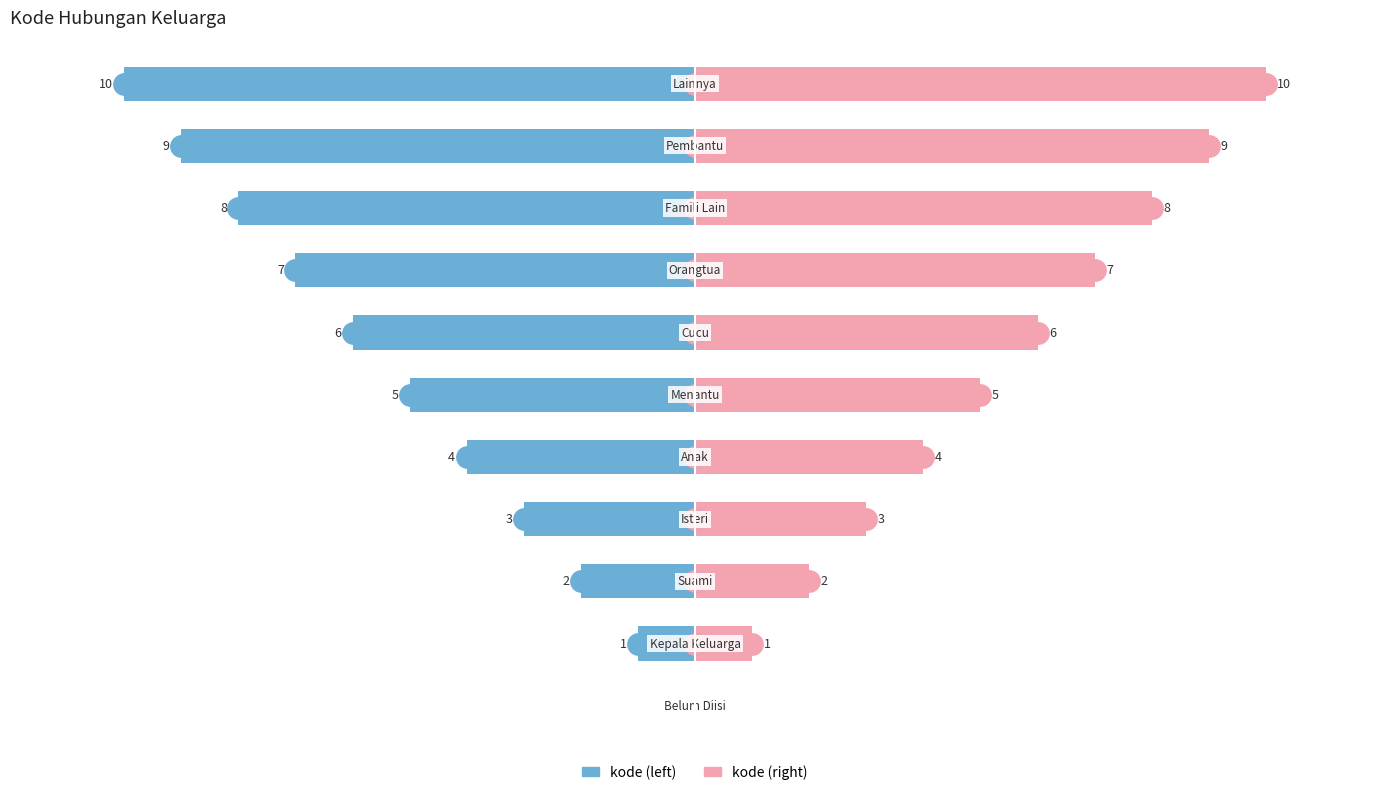

Reading right to left, extract all data points from this chart.

kode (left): -10	-9	-8	-7	-6	-5	-4	-3	-2	-1	0
kode (right): 10	9	8	7	6	5	4	3	2	1	0